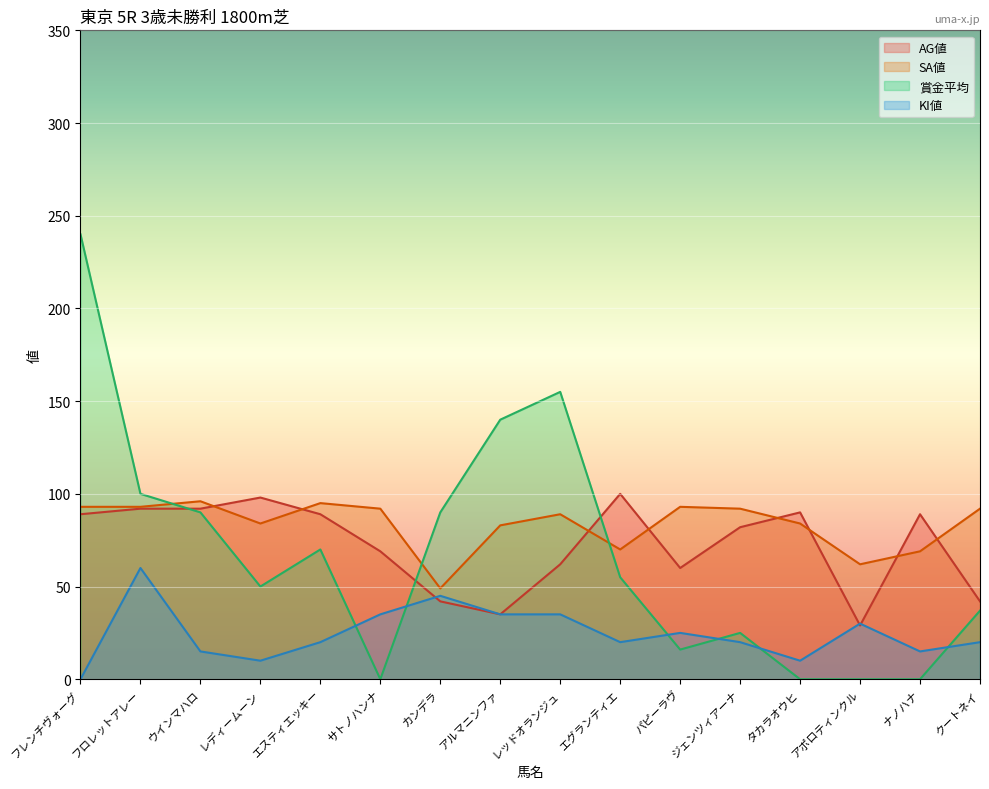

What is the sum of all SA値 values?

1336